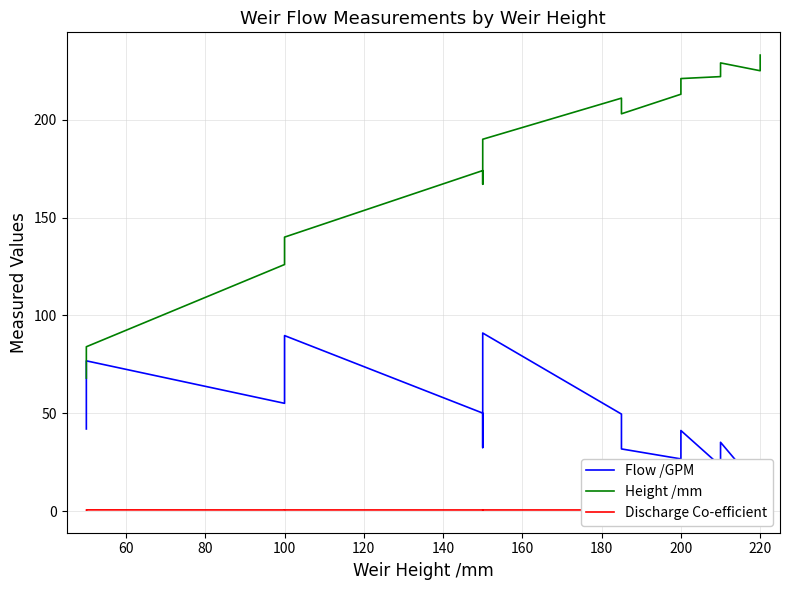

The Discharge Co-efficient series shows 0.4 at 180. True or false?

False